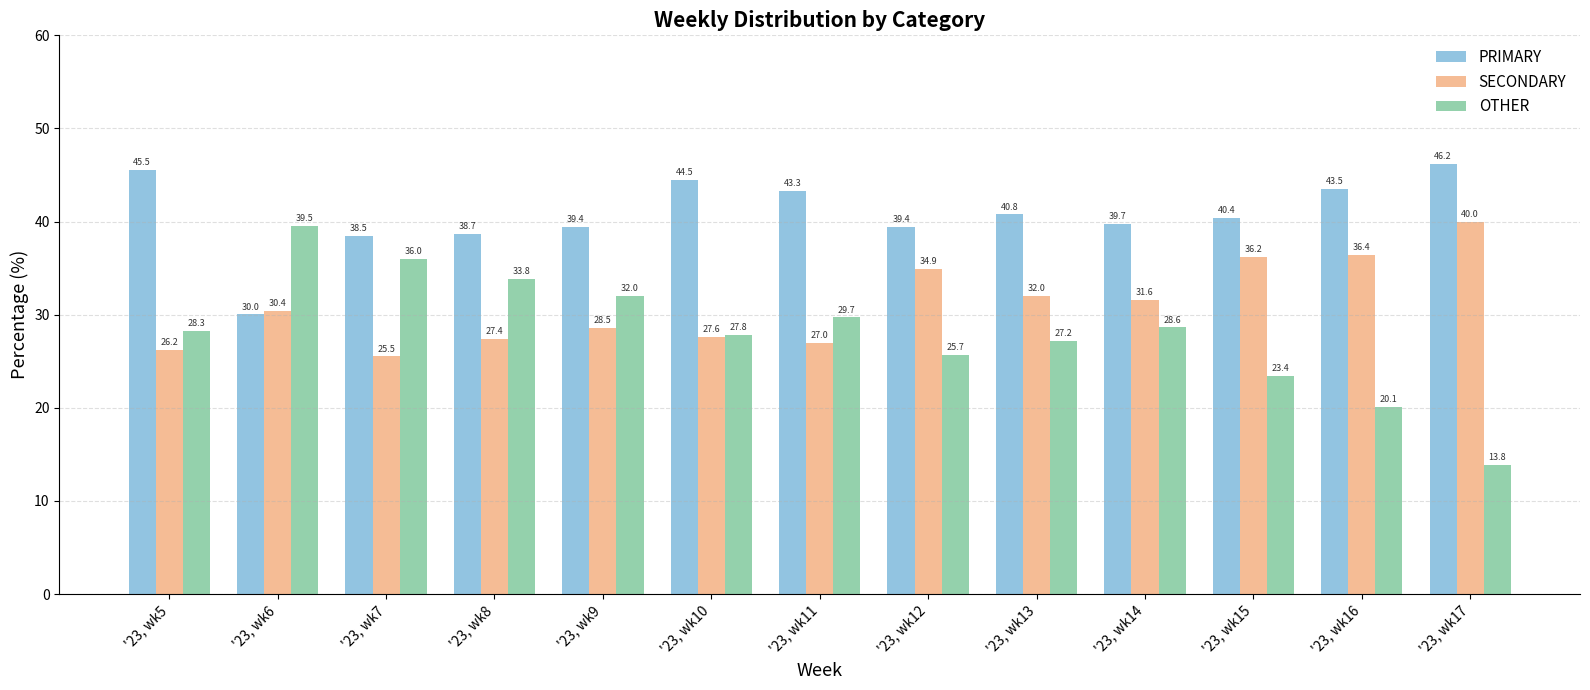

What is the difference between the highest and lowest values at '23, wk10?

16.9